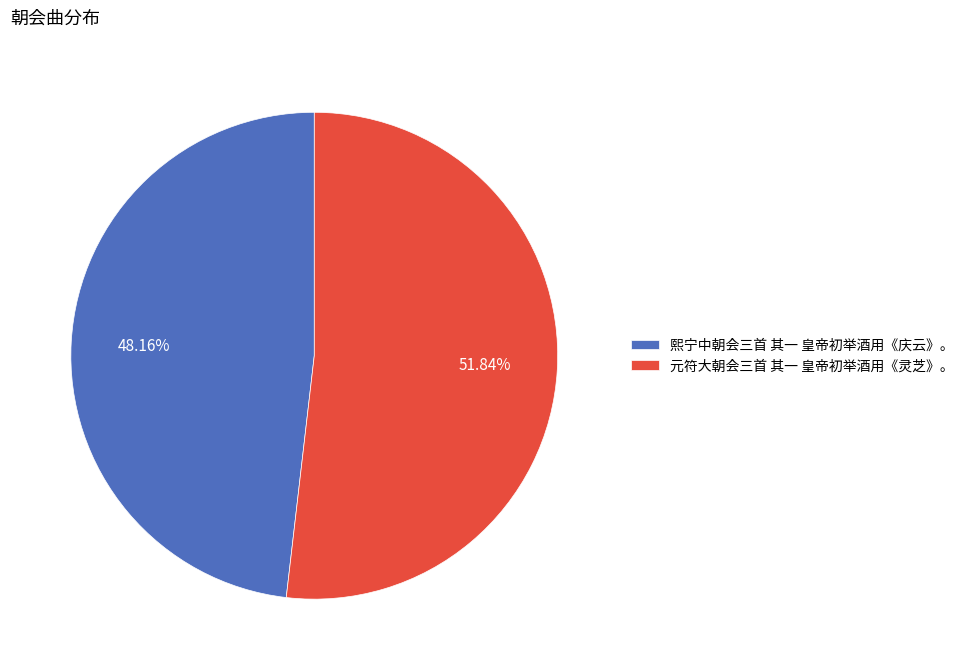

To the nearest percent, what is the combined percentage of 元符大朝会三首 其一 皇帝初举酒用《灵芝》。 and 熙宁中朝会三首 其一 皇帝初举酒用《庆云》。?

100%